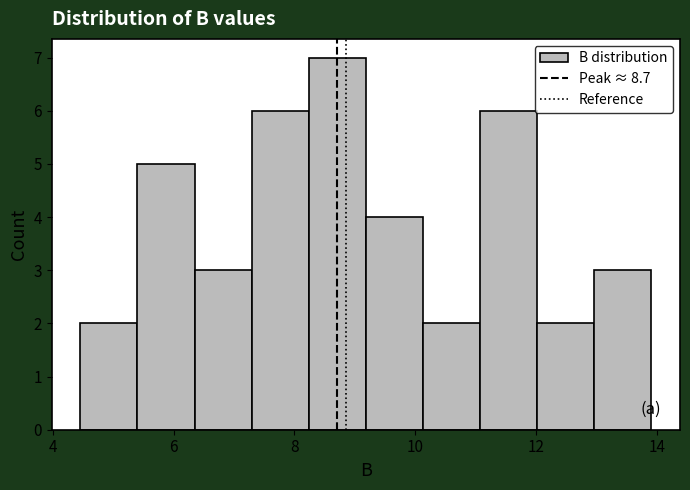

How tall is the bar that spans 10.2 to 11.0 on the x-axis? Neither the bar edges nor the heights are printed on the chart, so give them approximately, as read against the axes.

2